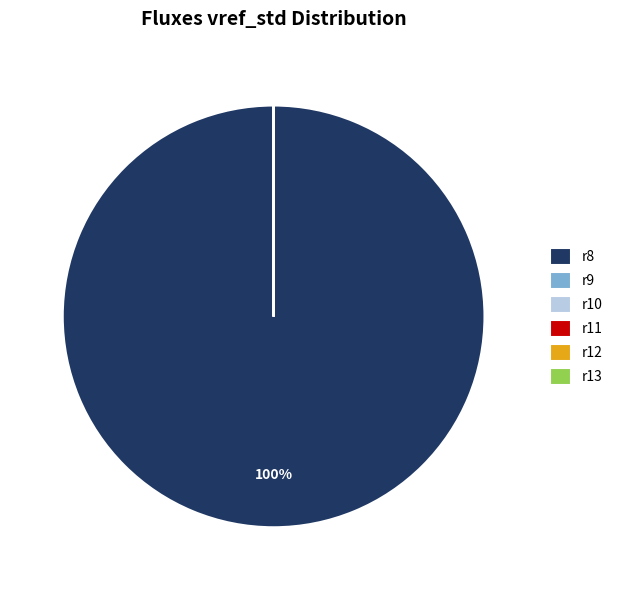

To the nearest percent, what is the difference between the largest and smallest slice percentages?

100%